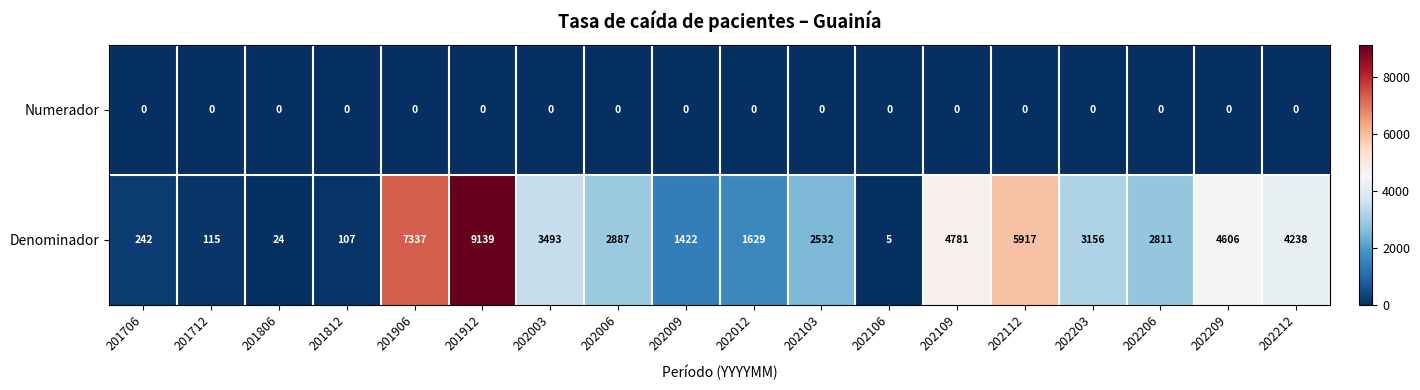

Is the value of Denominador at 201706 greater than the value of Numerador at 201806?

Yes